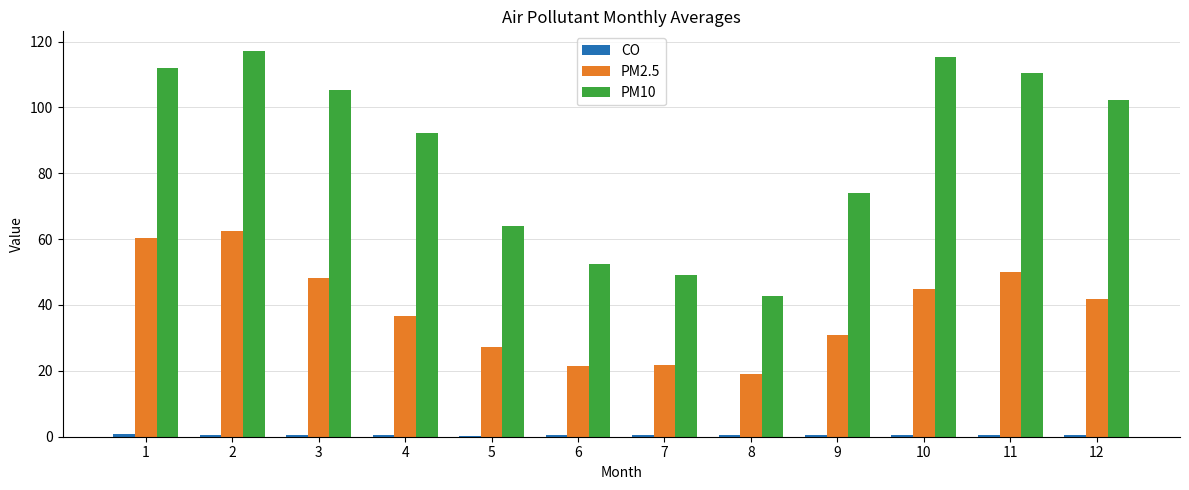

Where is PM10 nearest to the value 79?

9